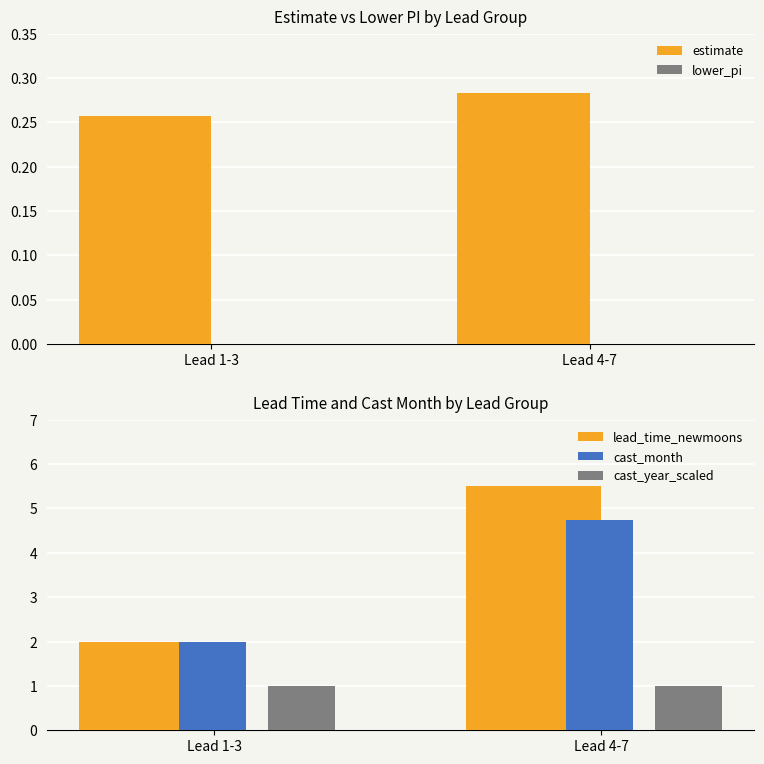

What is the label of the 1st bar from the right?

Lead 4-7